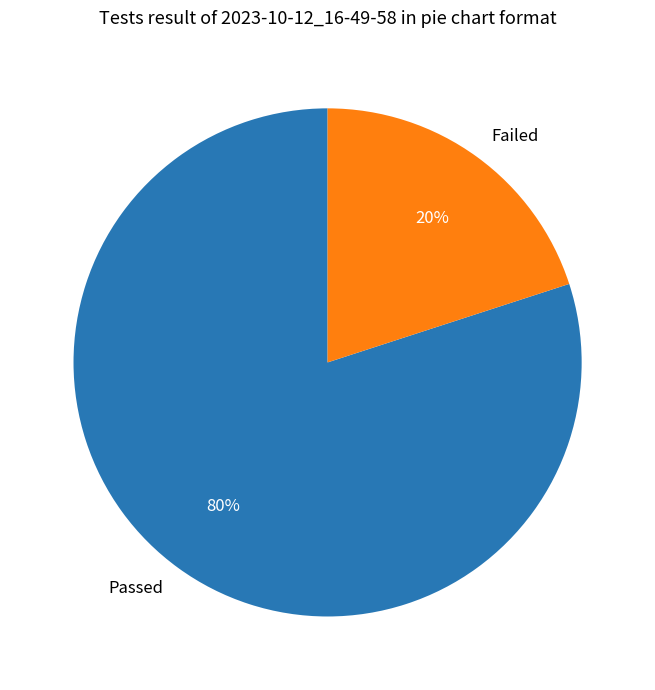

How many slices are in this pie chart?

2